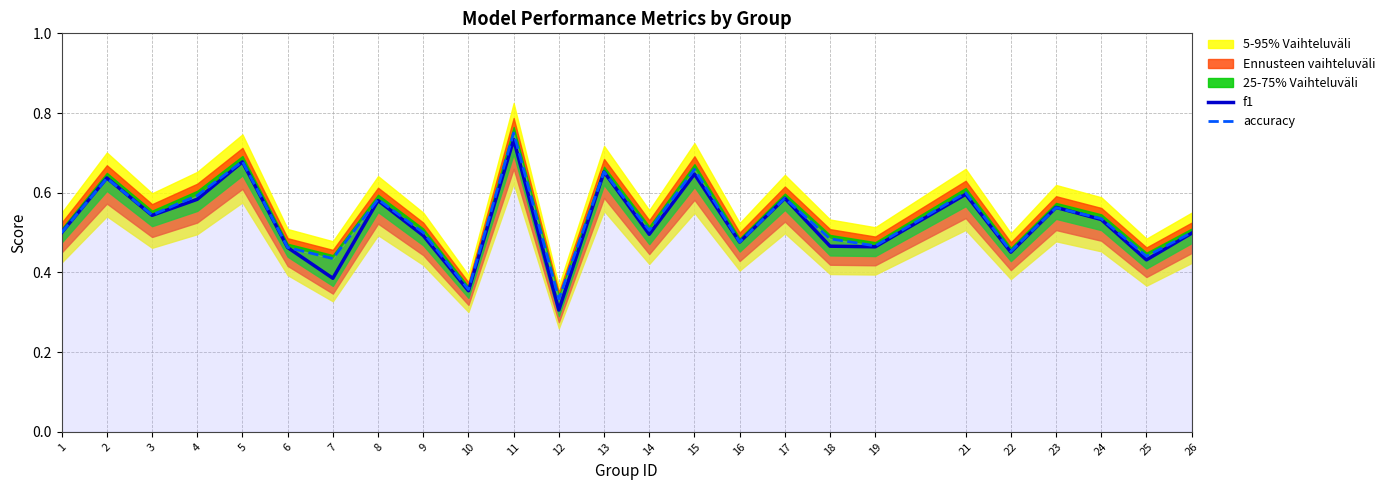

In f1, how many points are lower than both neighbors (excluding endpoints)?

9